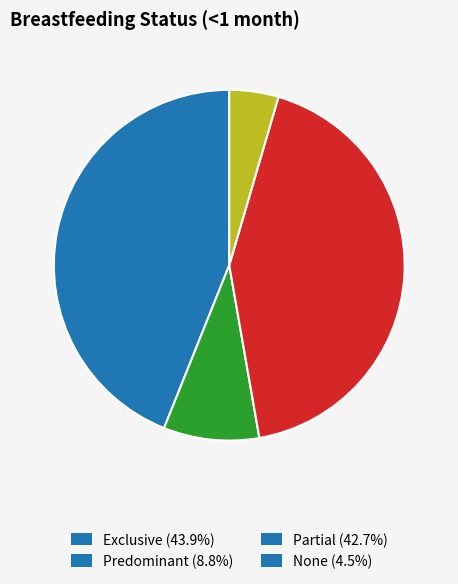

How many segments does this pie chart have?

4